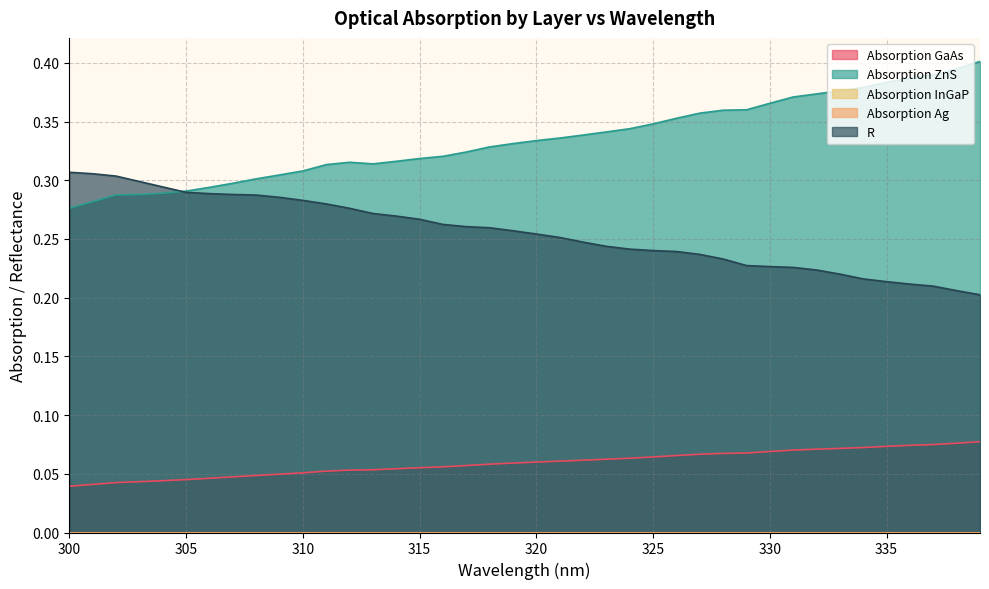

What is the sum of the Absorption GaAs values at 317 and 301?

0.1